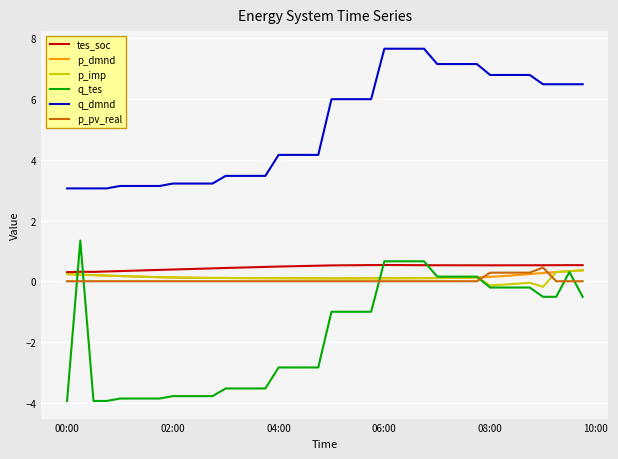

What is the maximum value shown in the chart?

7.7